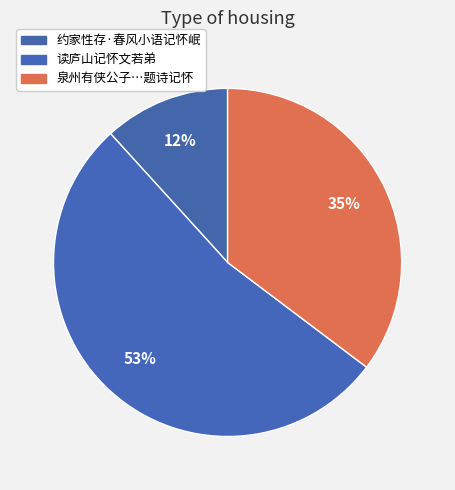

Which category has the smallest portion of the pie?

约家性存·春风小语记怀岷